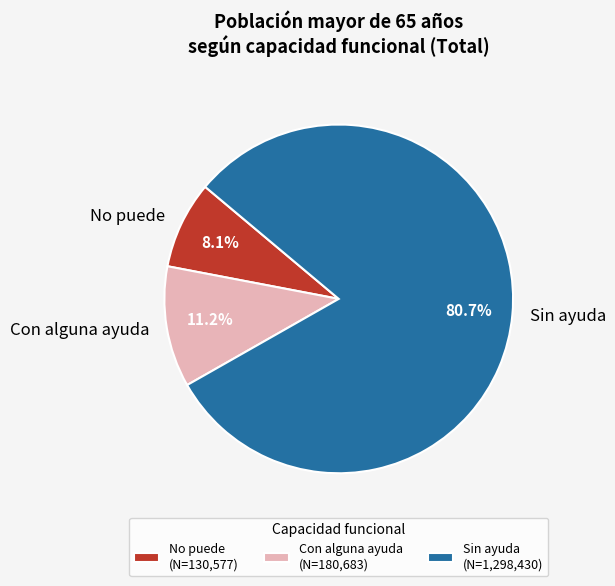

Do Sin ayuda and Con alguna ayuda together represent more than half of the pie?

Yes